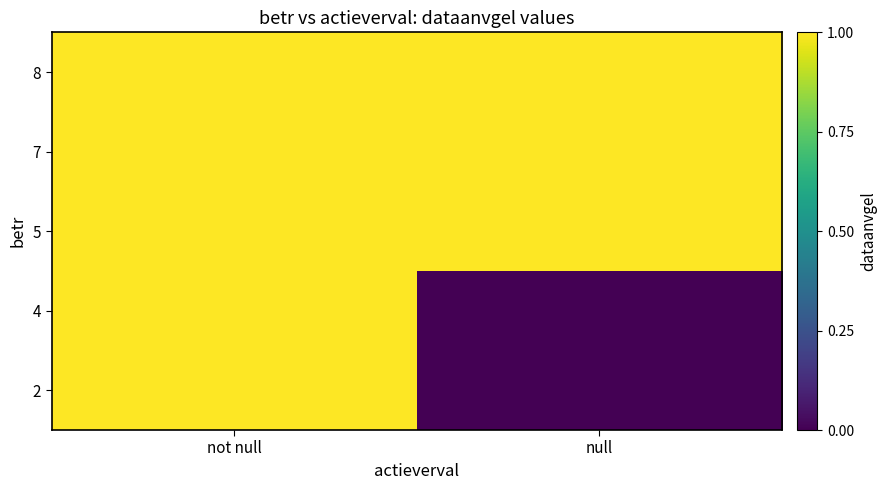

Between not null and null, which is larger?

not null